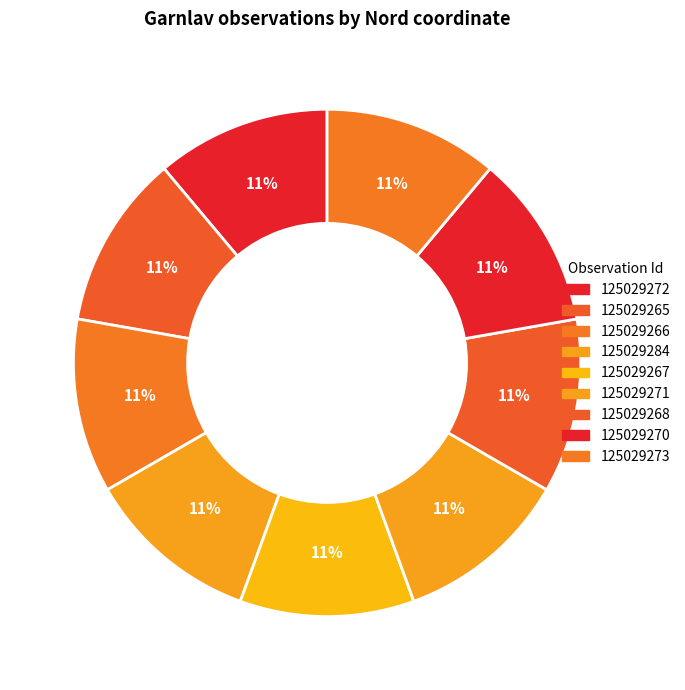

How many slices are in this pie chart?

9